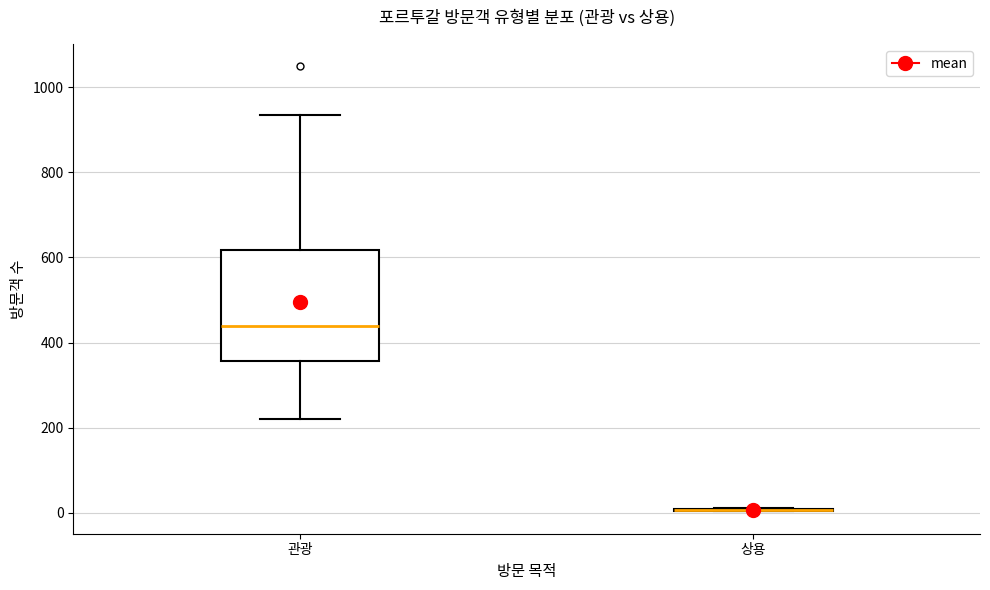

Where is the upper edge of the box for 관광 on the y-axis? The values are not printed on the chart, so give them approximately, as read against the axis.

620